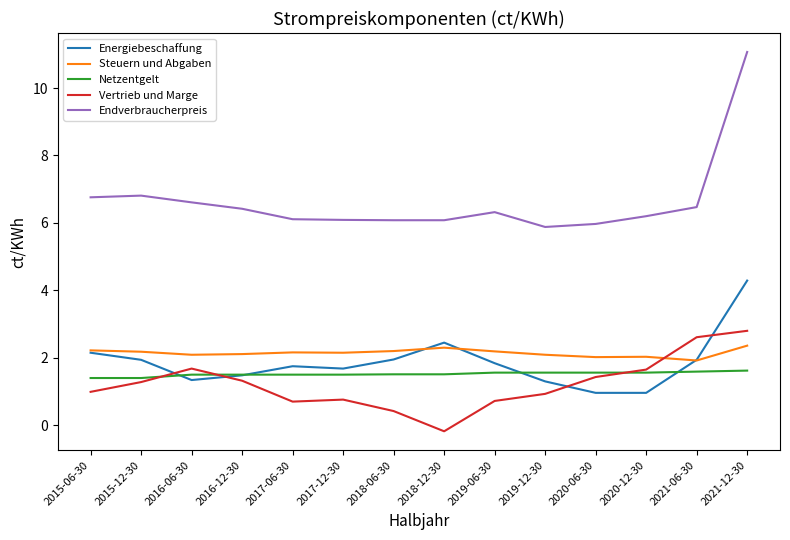

What position from the left is 2020-12-30?

12